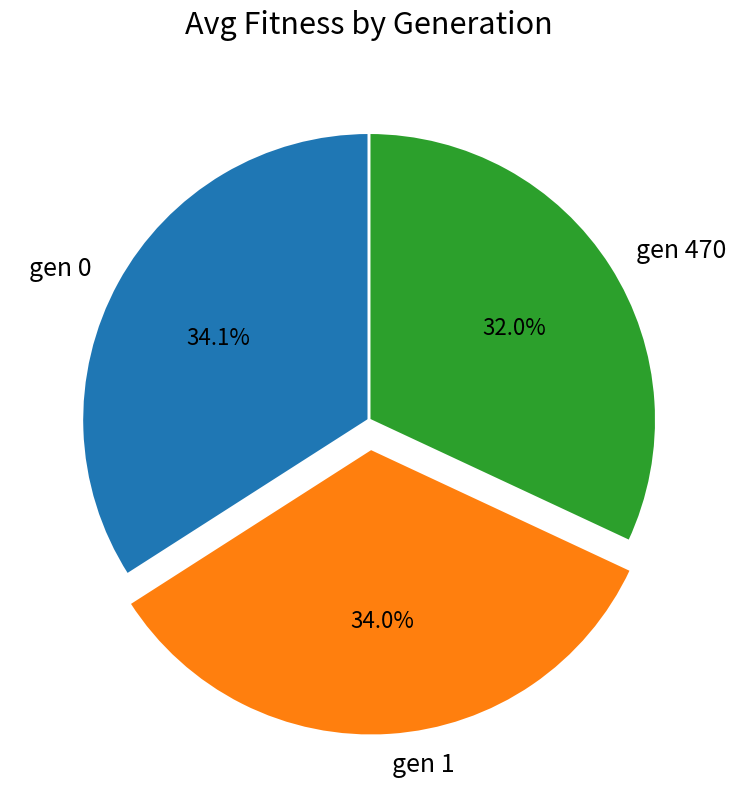

What is the ratio of the value at gen 0 to the value at gen 470?

1.1